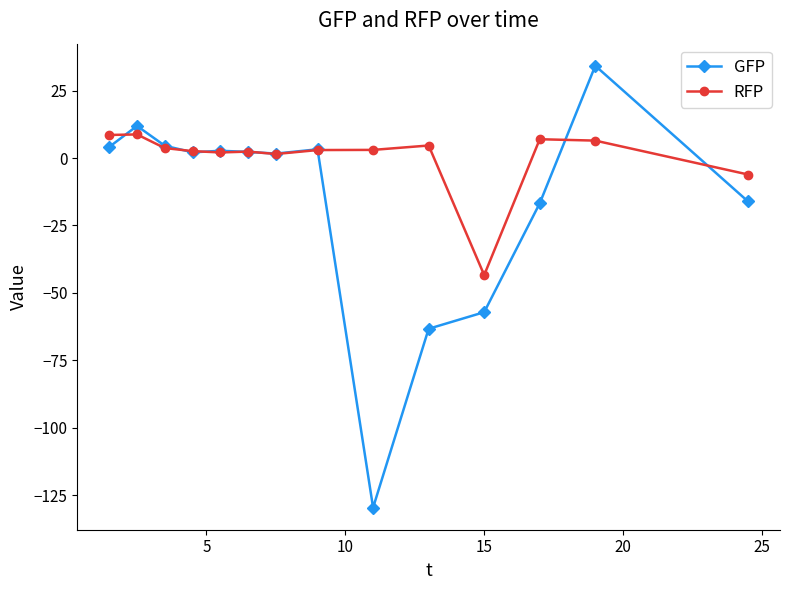

What is the smallest value displayed?

-129.6